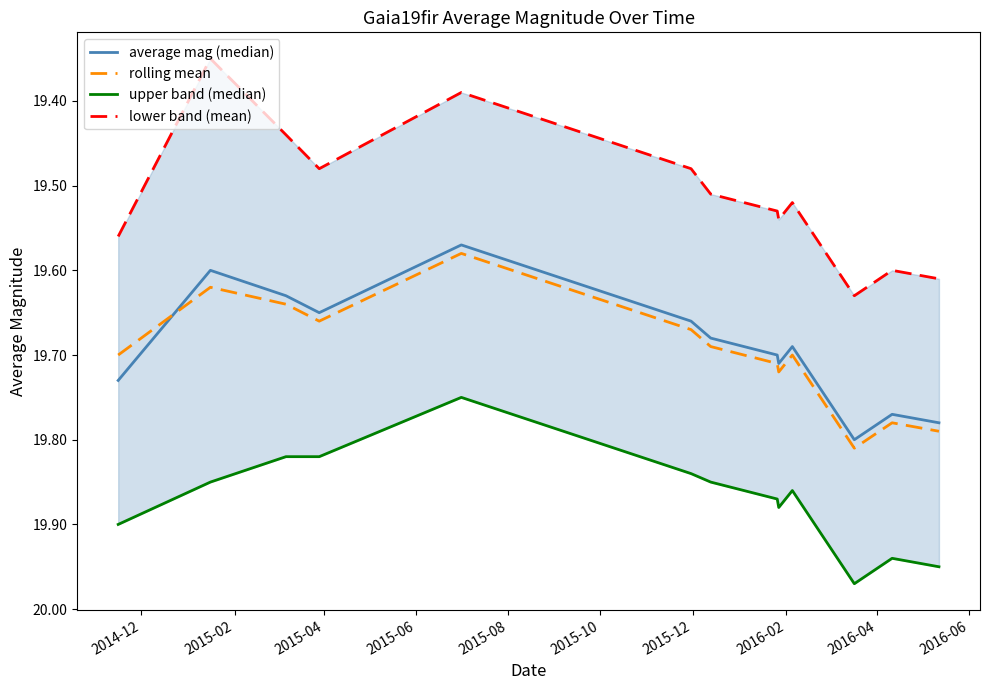

How many lines are shown in the chart?

4